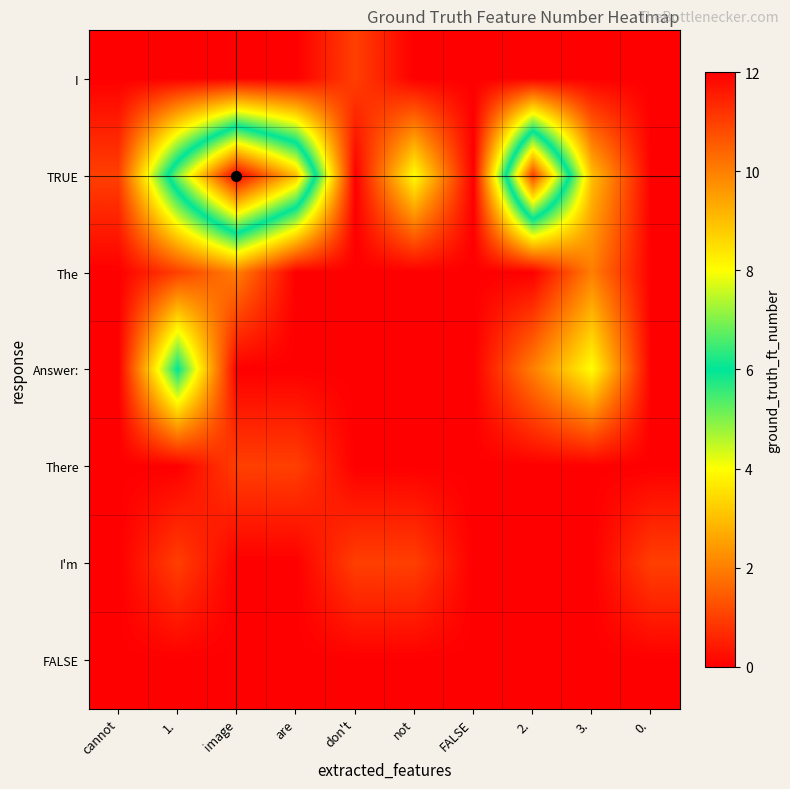

Reading left to right, transcribe all the data shown in this chart.

I: cannot=0	1.=0	image=0	are=0	don't=1	not=0	FALSE=0	2.=0	3.=0	0.=0
TRUE: cannot=1	1.=7	image=12	are=9	don't=0	not=4	FALSE=0	2.=11	3.=3	0.=0
The: cannot=0	1.=1	image=2	are=0	don't=0	not=0	FALSE=0	2.=0	3.=2	0.=0
Answer:: cannot=0	1.=6	image=0	are=0	don't=0	not=0	FALSE=0	2.=2	3.=4	0.=0
There: cannot=0	1.=0	image=1	are=1	don't=0	not=0	FALSE=0	2.=0	3.=0	0.=0
I'm: cannot=0	1.=1	image=0	are=0	don't=1	not=1	FALSE=0	2.=0	3.=0	0.=1
FALSE: cannot=0	1.=0	image=0	are=0	don't=0	not=0	FALSE=0	2.=0	3.=0	0.=0